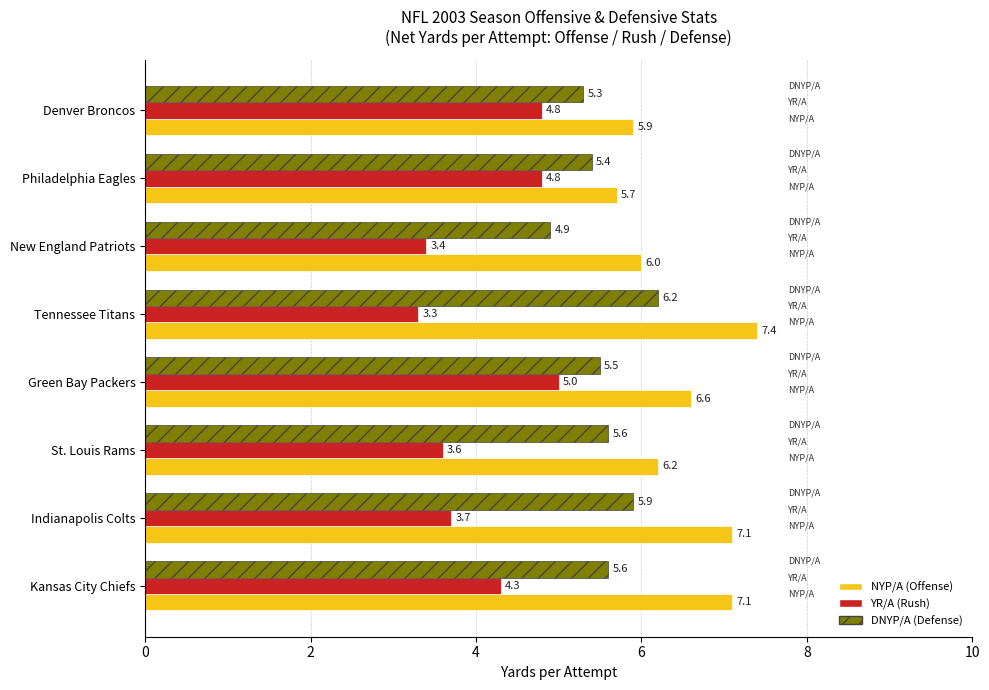

Which category has the highest value in the DNYP/A (Defense) series?

Tennessee Titans